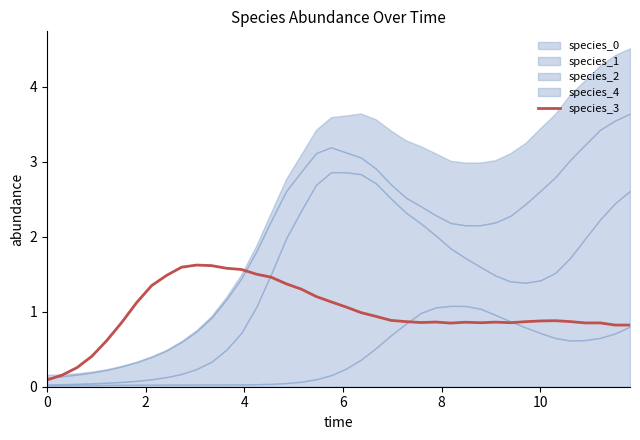

How many interior local valleys (lower than both neighbors) does the data have?

5